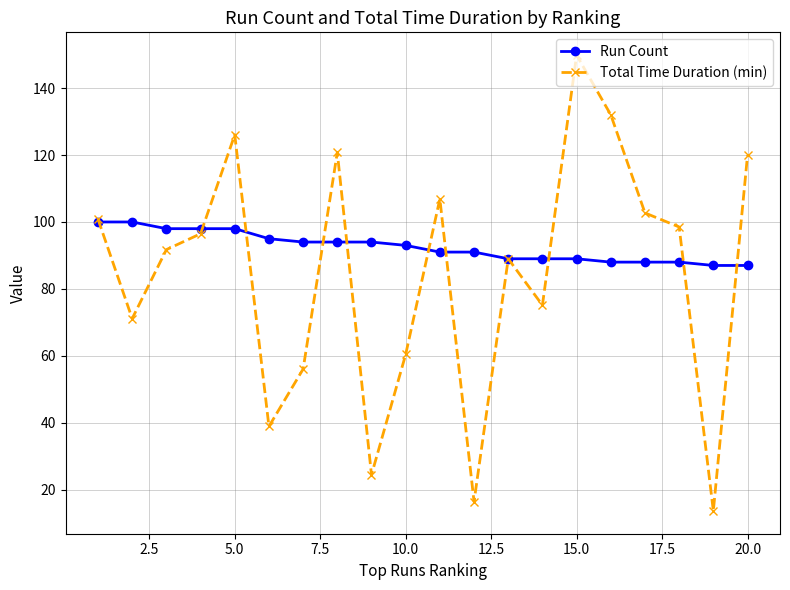

Which series has the largest total across all categories?

Run Count